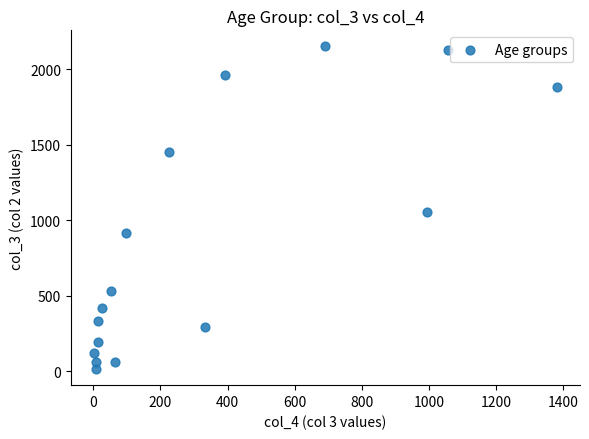

What is the range of Y values (max minus min)?

2136